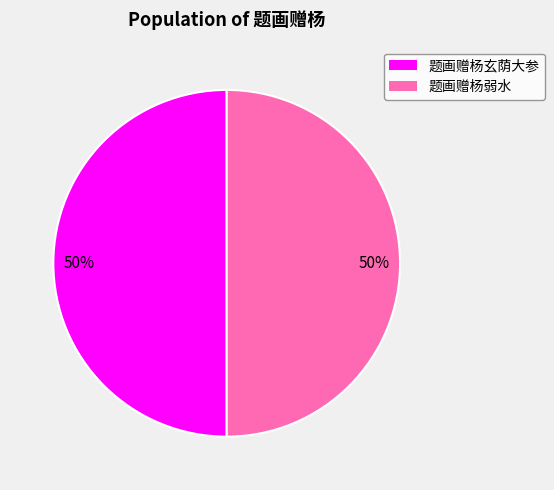

True or false: 题画赠杨玄荫大参 accounts for 41% of the total.

False